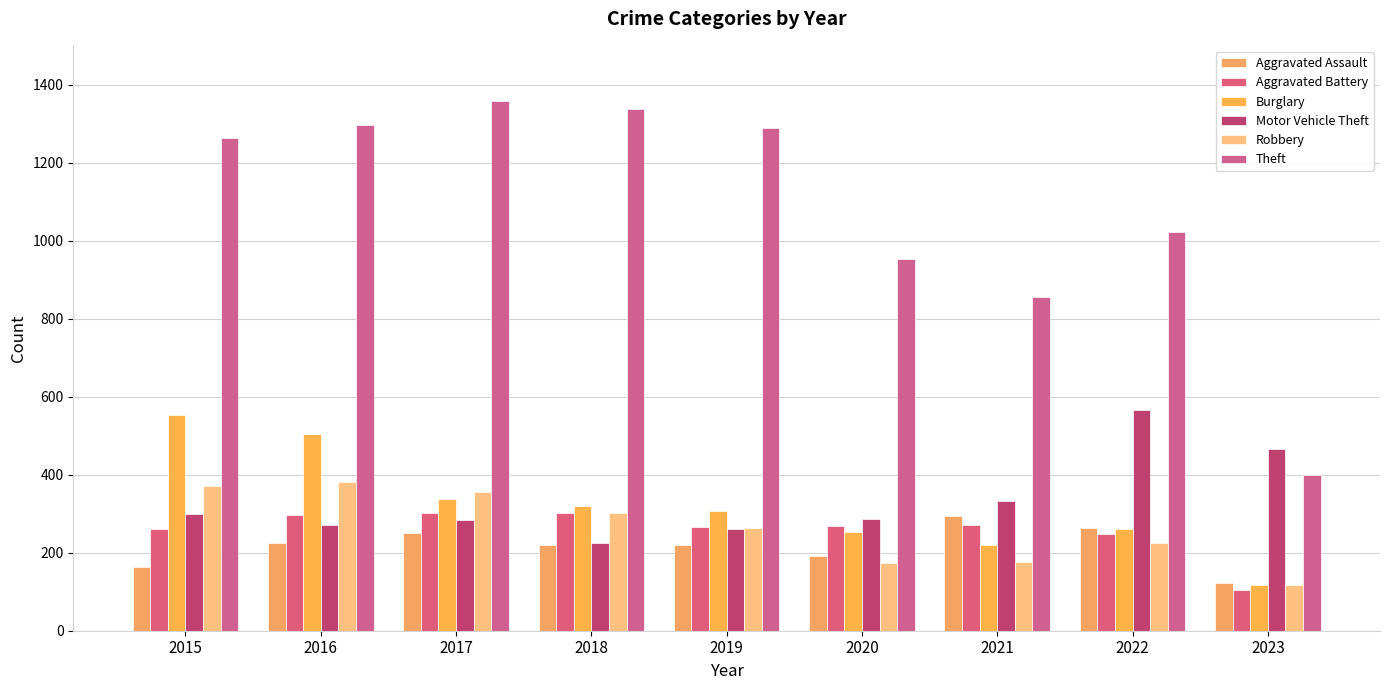

What is the difference between the Aggravated Battery values at 2020 and 2018?

33